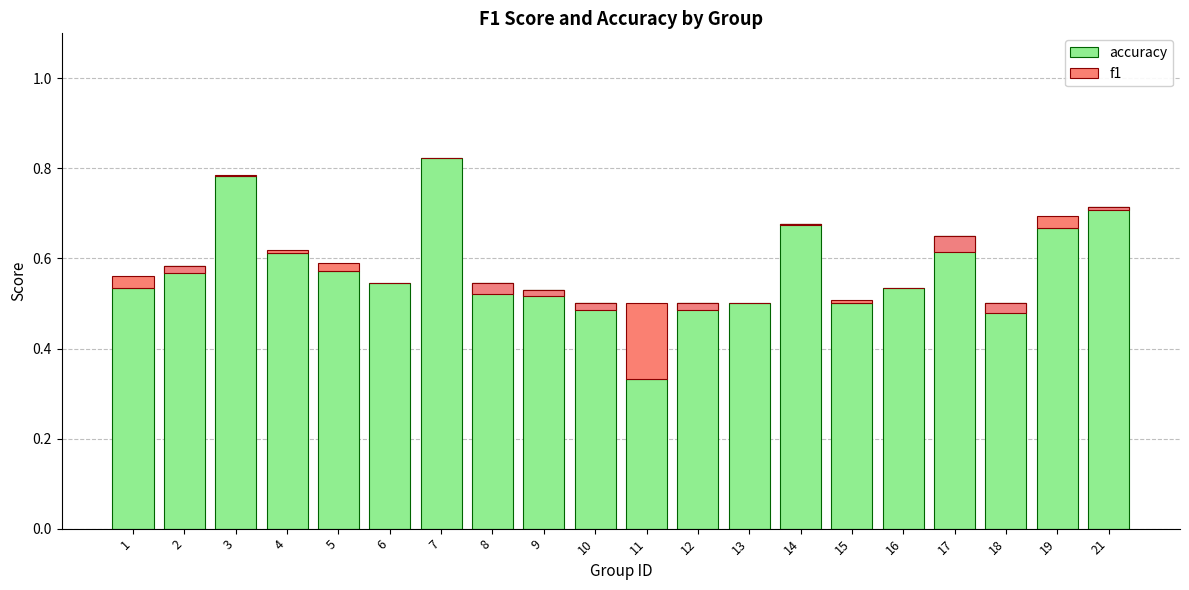

At how many categories does at least one series exceed 0?

20